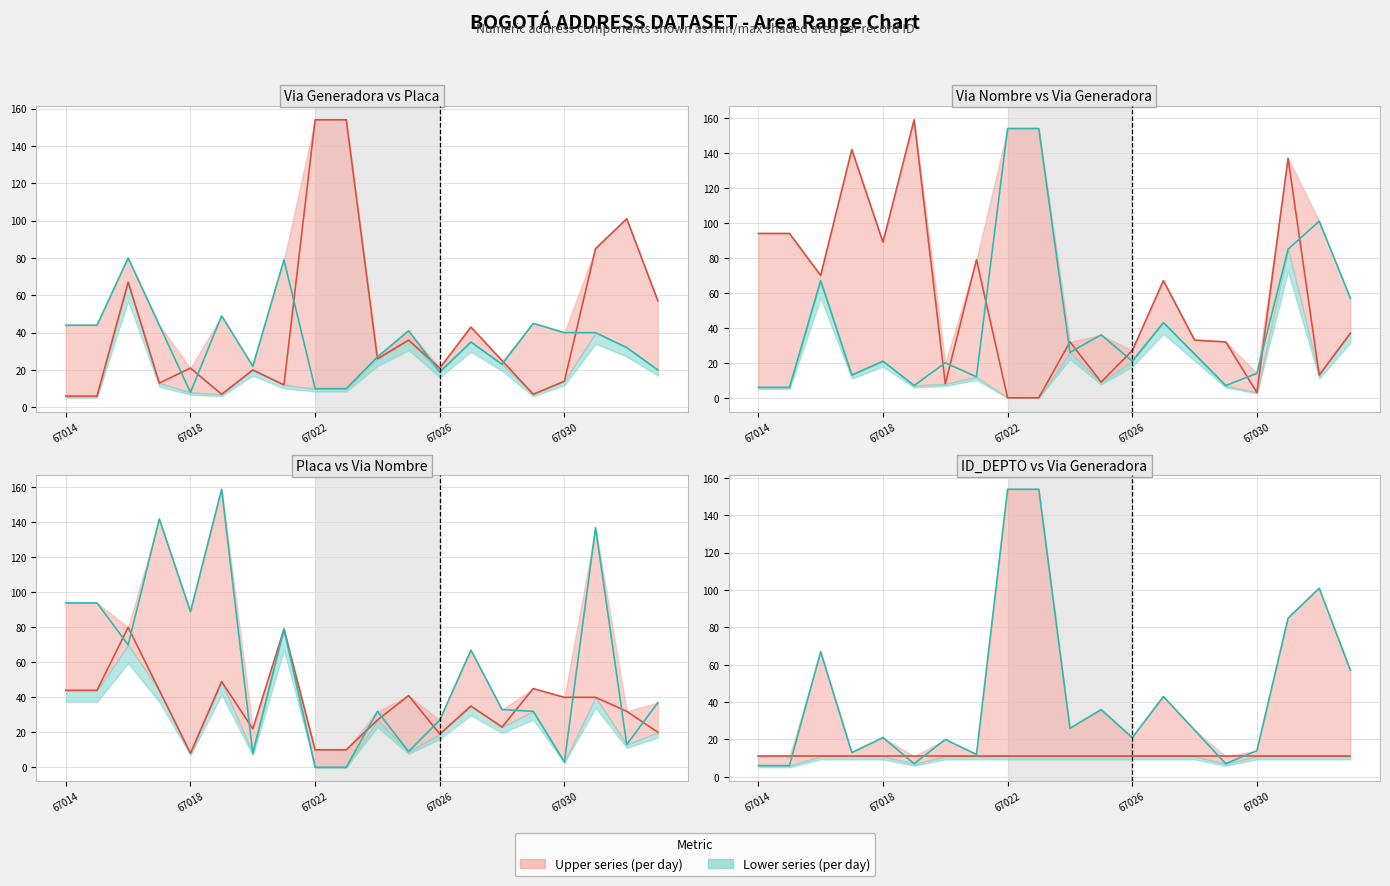

The value of NUMERO VIA GENERADORA DIRECCION at 67014 is 9. True or false?

False